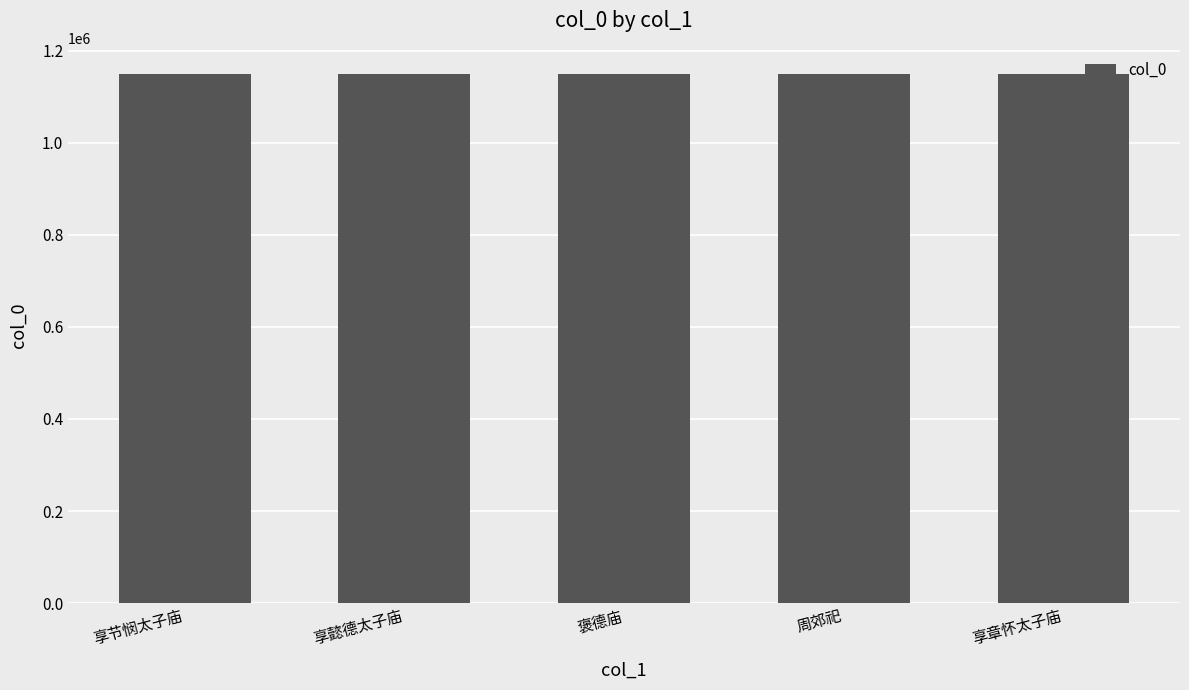

Read the value at 周郊祀.

1148251